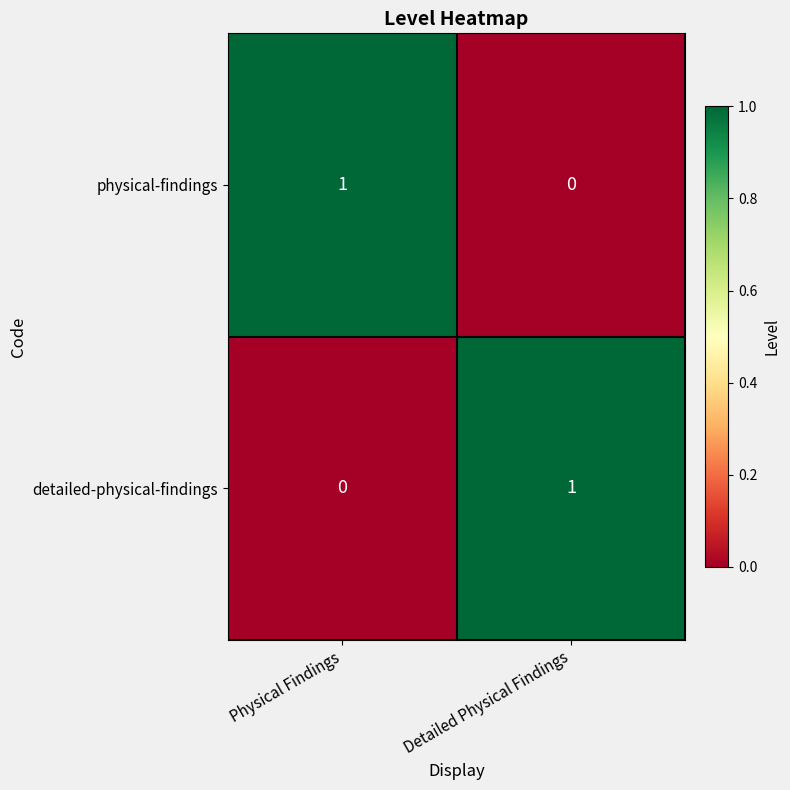

At which label does detailed-physical-findings reach its minimum?

Physical Findings